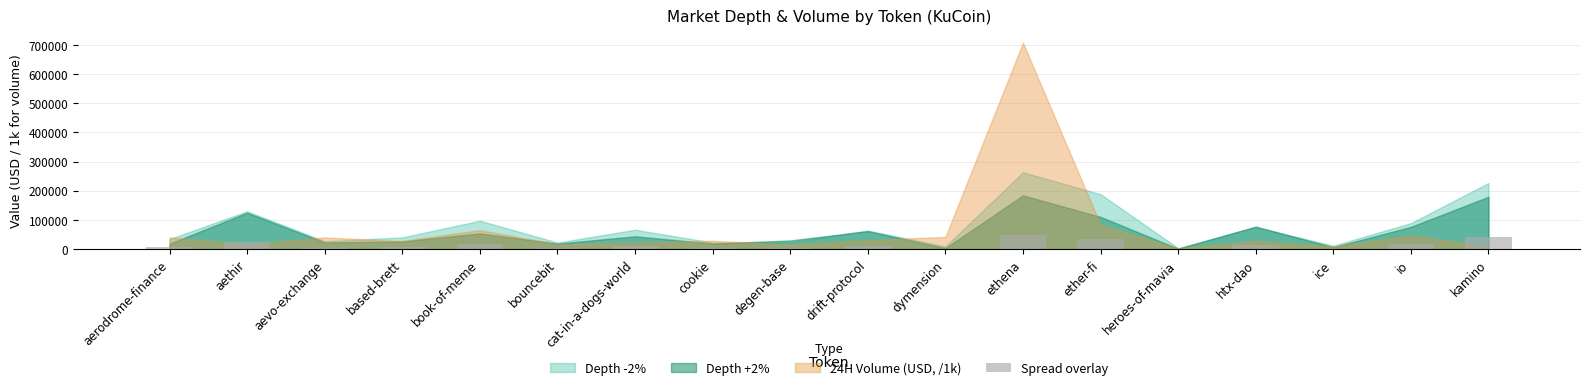

Between ether-fi and htx-dao, which is larger?

ether-fi